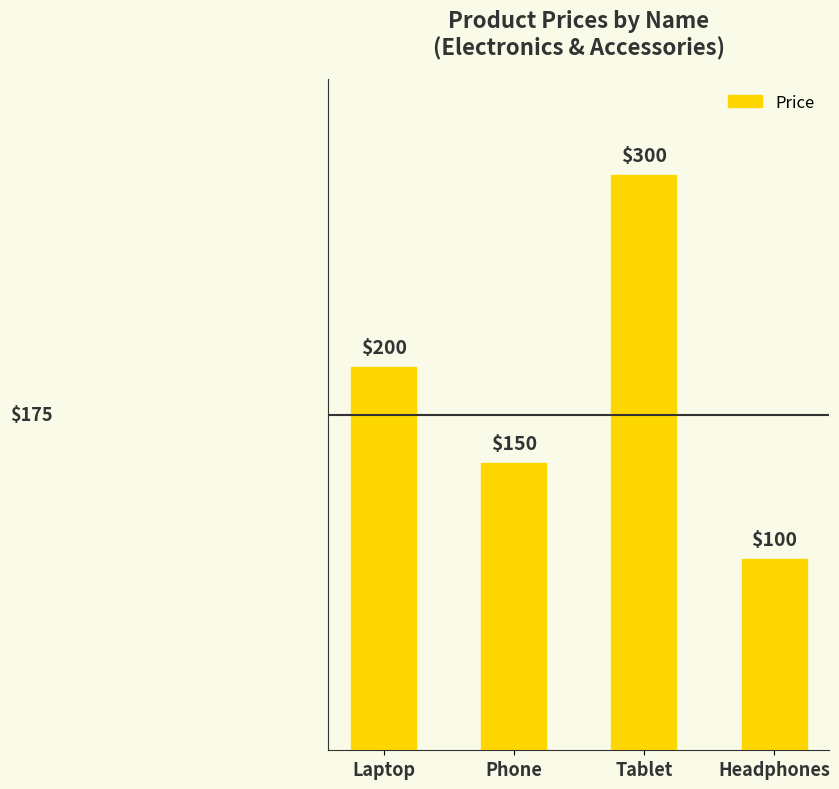

Reading right to left, what are all the values shown in this chart?

Headphones=100	Tablet=300	Phone=150	Laptop=200